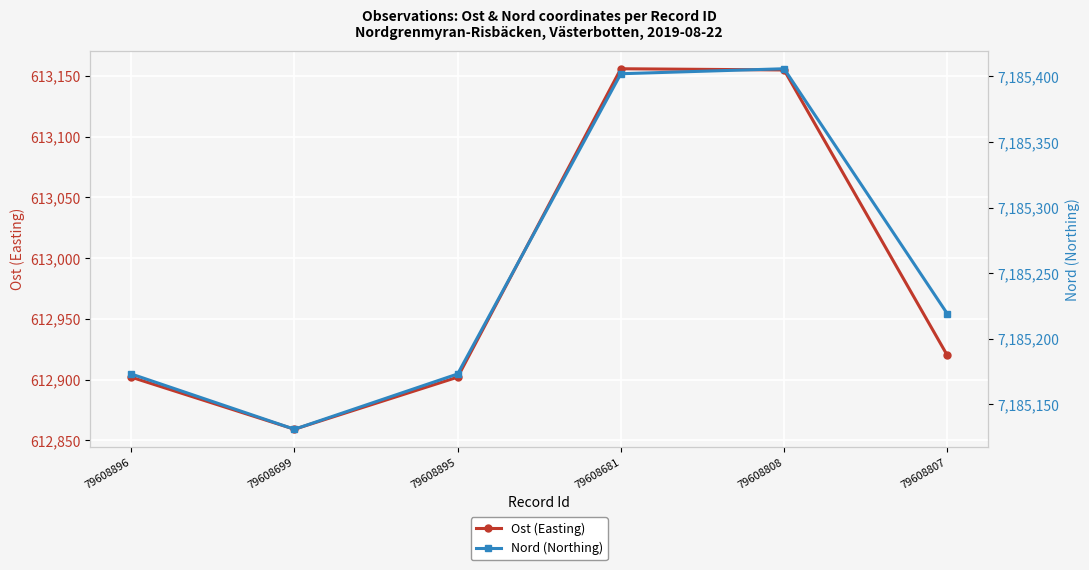

Which category has the lowest value in the Ost (Easting) series?

79608699